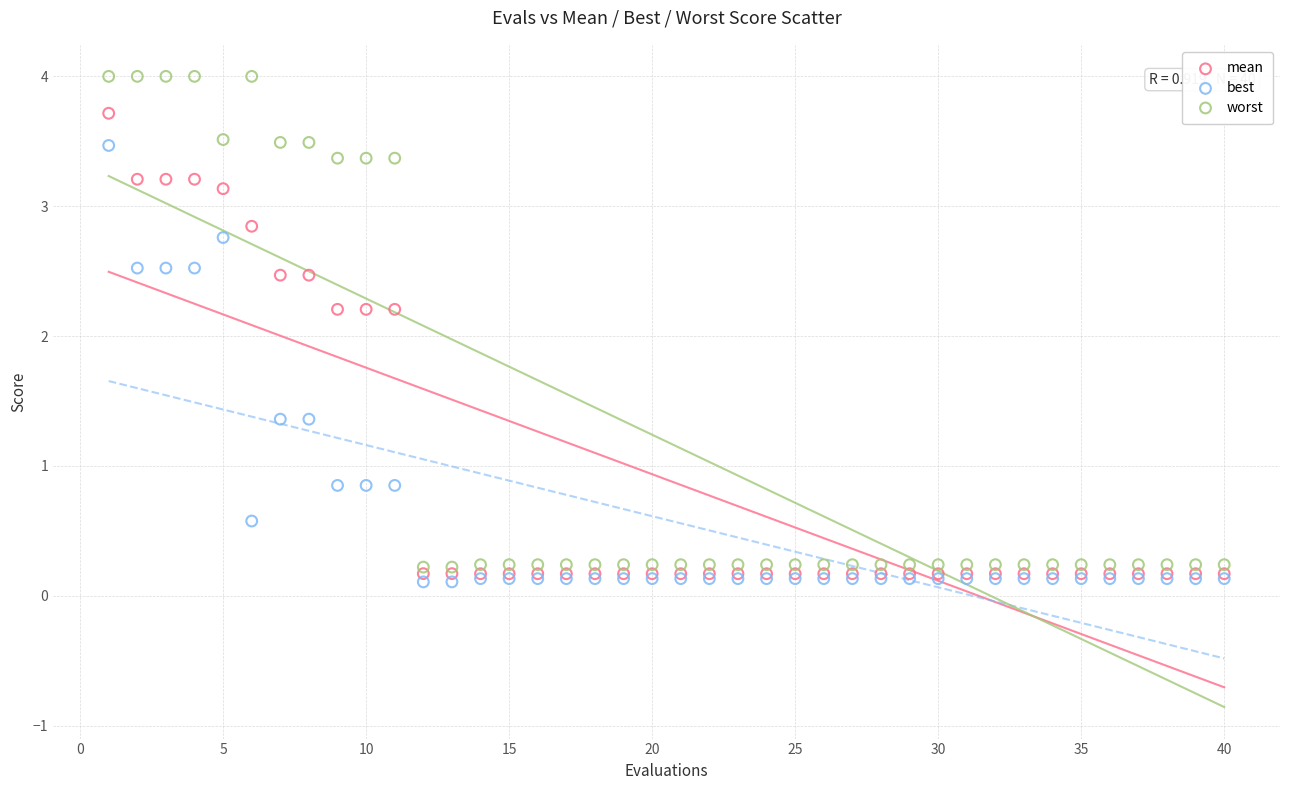

Which series has the widest spread of Y values?

worst